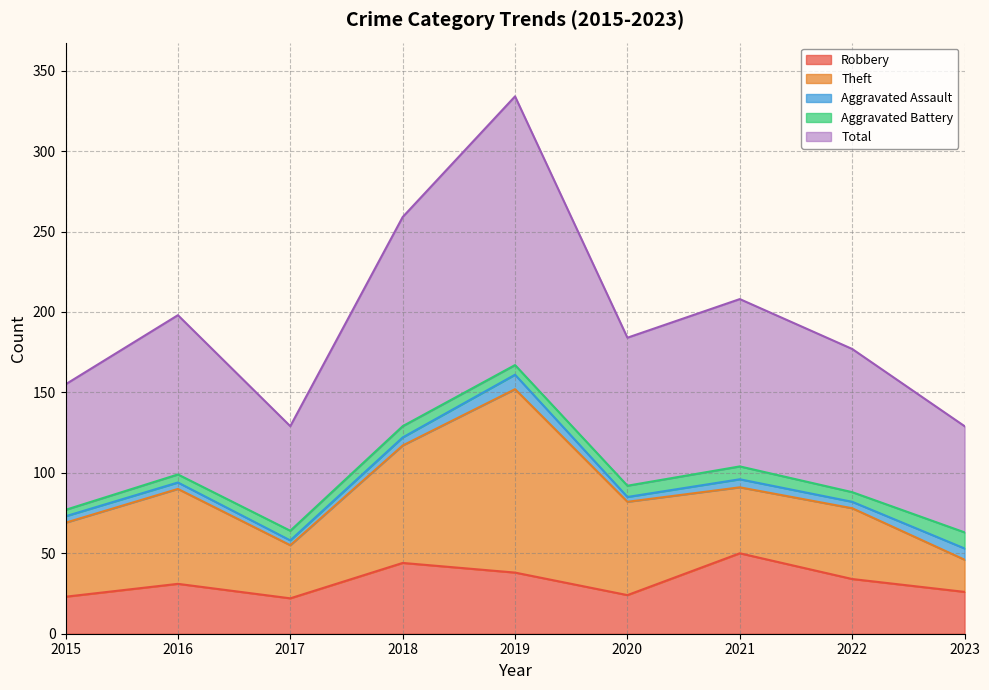

Reading left to right, extract all data points from this chart.

Robbery: 2015=23	2016=31	2017=22	2018=44	2019=38	2020=24	2021=50	2022=34	2023=26
Theft: 2015=46	2016=59	2017=33	2018=73	2019=114	2020=58	2021=41	2022=44	2023=20
Aggravated Assault: 2015=4	2016=4	2017=3	2018=5	2019=9	2020=3	2021=5	2022=4	2023=7
Aggravated Battery: 2015=4	2016=5	2017=6	2018=7	2019=6	2020=7	2021=8	2022=6	2023=10
Total: 2015=78	2016=99	2017=65	2018=130	2019=167	2020=92	2021=104	2022=89	2023=66